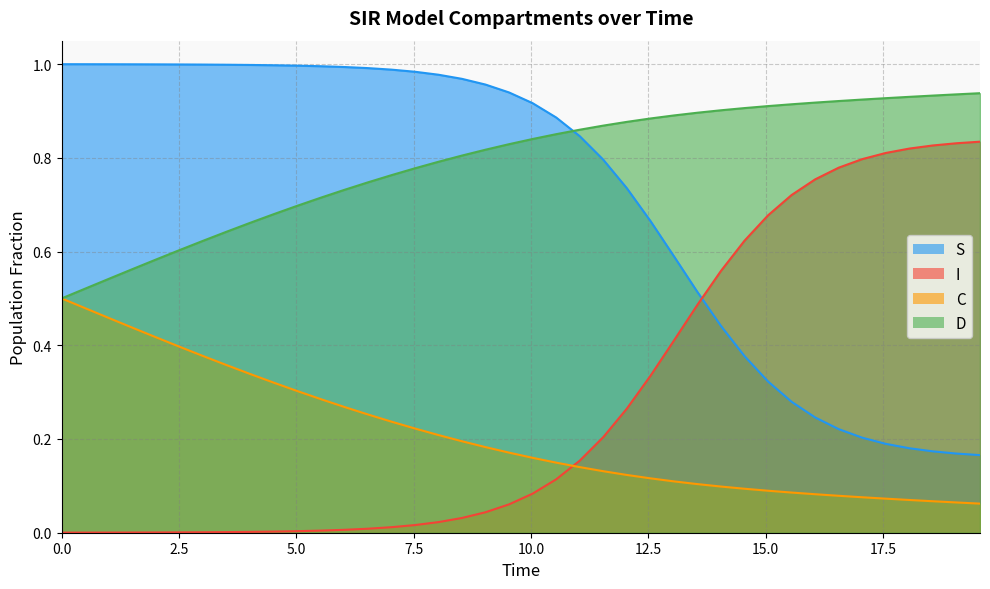

Which series has the largest total across all categories?

D